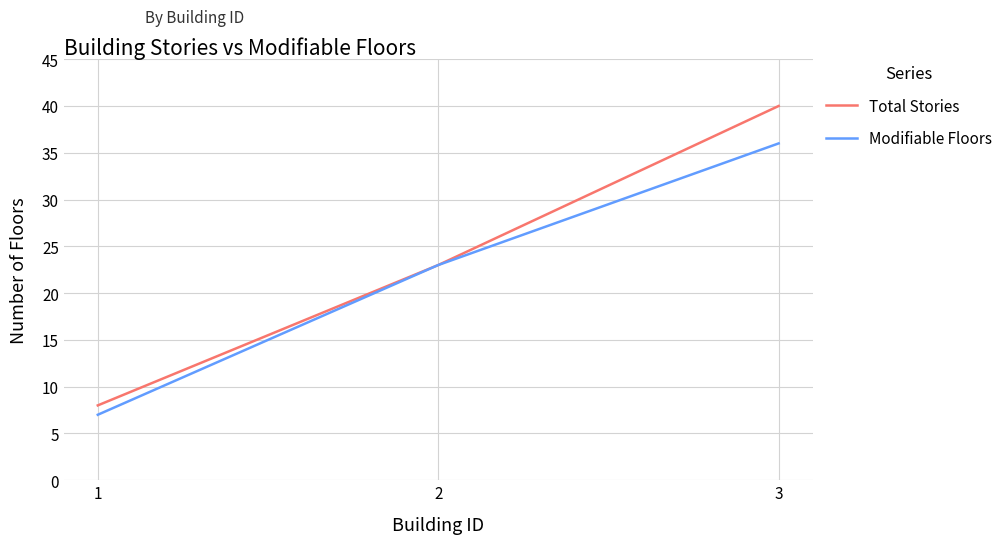

What is the sum of all Total Stories values?

71